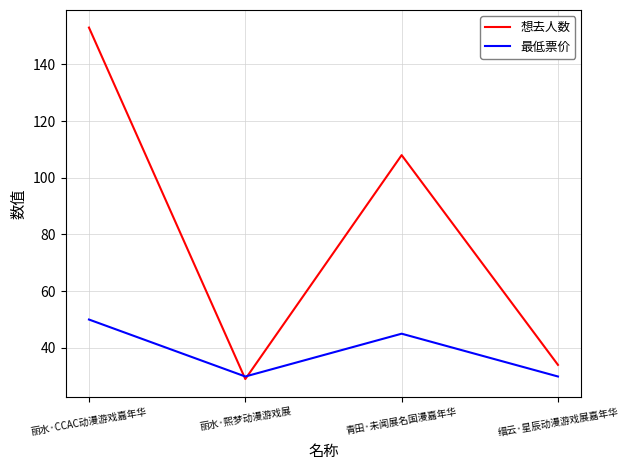

Rank the series by their average value, from highest to lowest.

想去人数, 最低票价